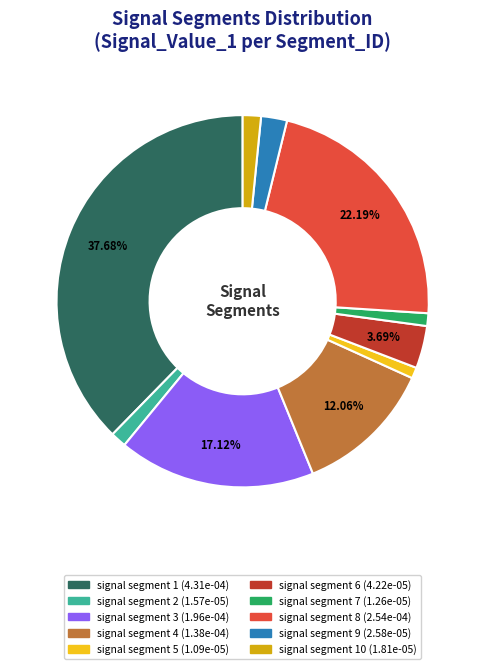

Does any single category account for the majority?

No